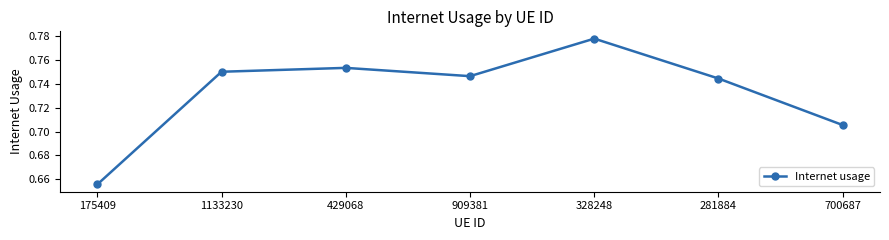

How many lines are shown in the chart?

1